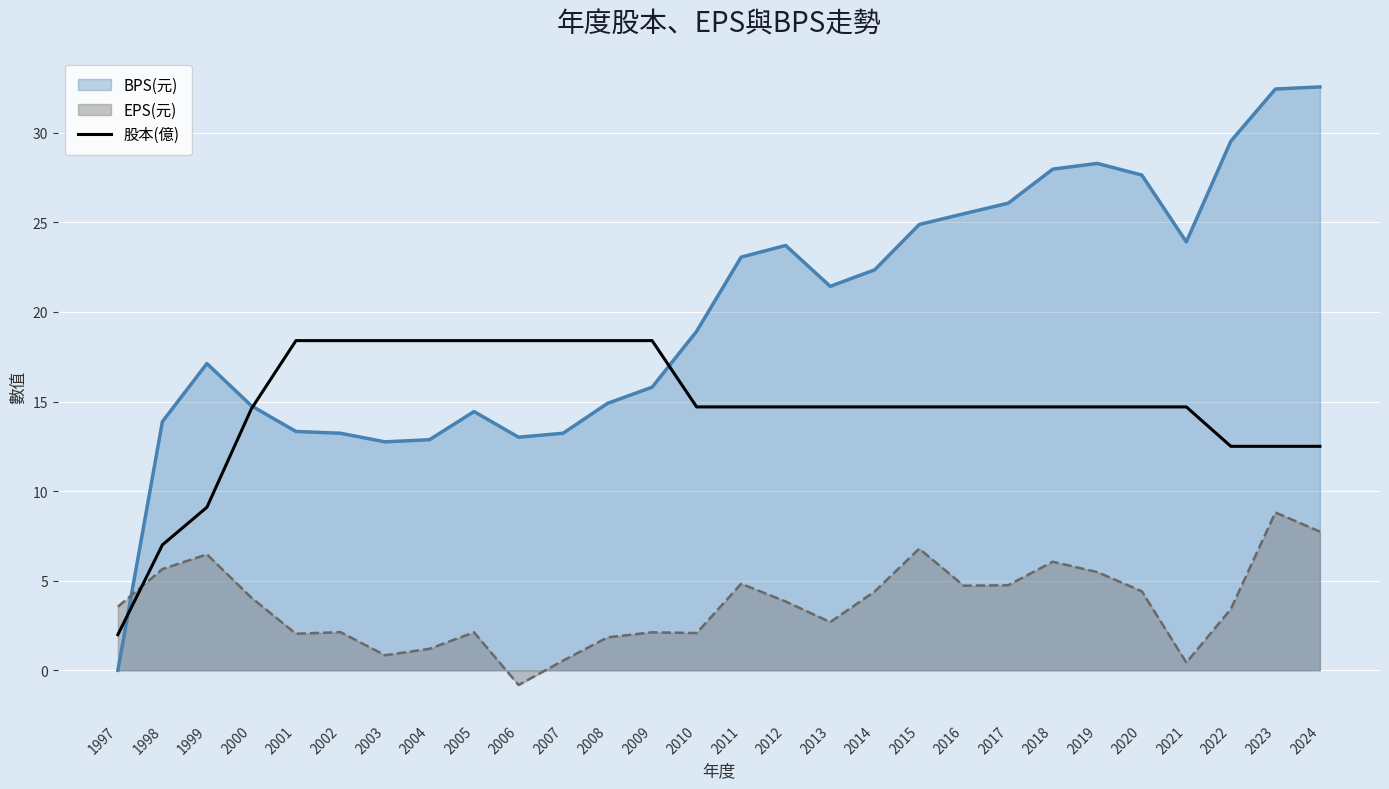

Which category has the lowest value in the 股本(億) series?

1997